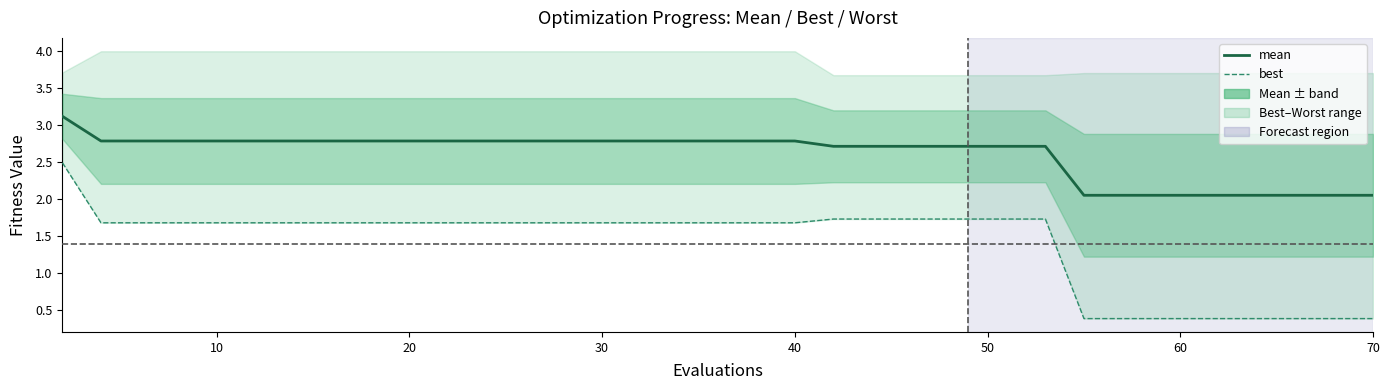

What is the greatest value displayed?

3.1